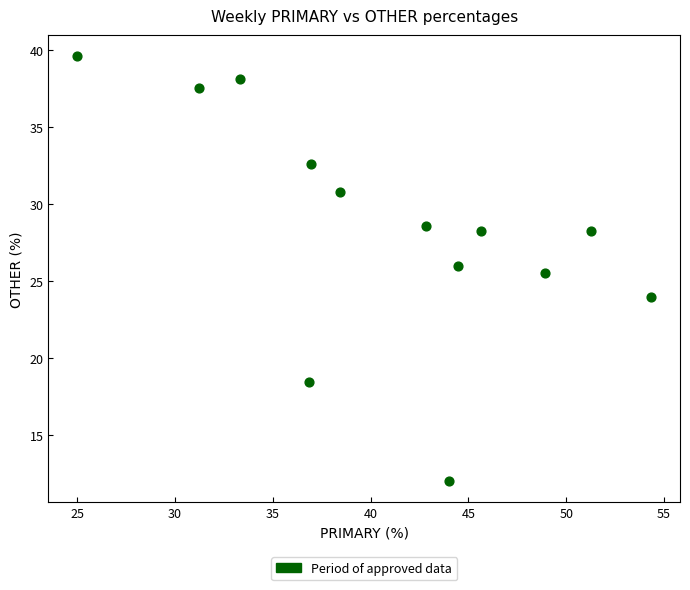

What Y value in the scatter plot is closest to 25?

25.5